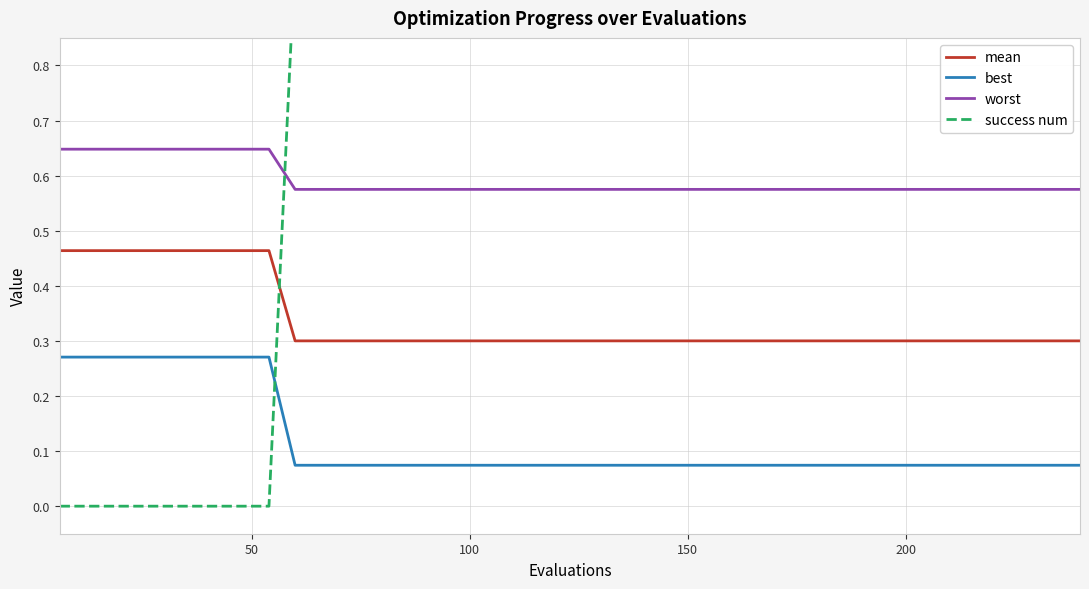

Which series has the largest range (max minus min)?

success num